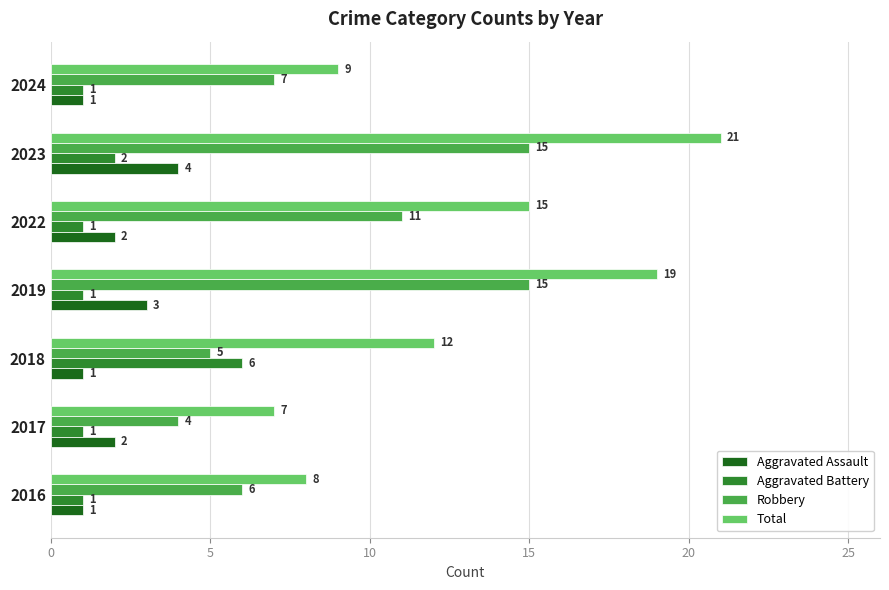

Which series has the largest total across all categories?

Total